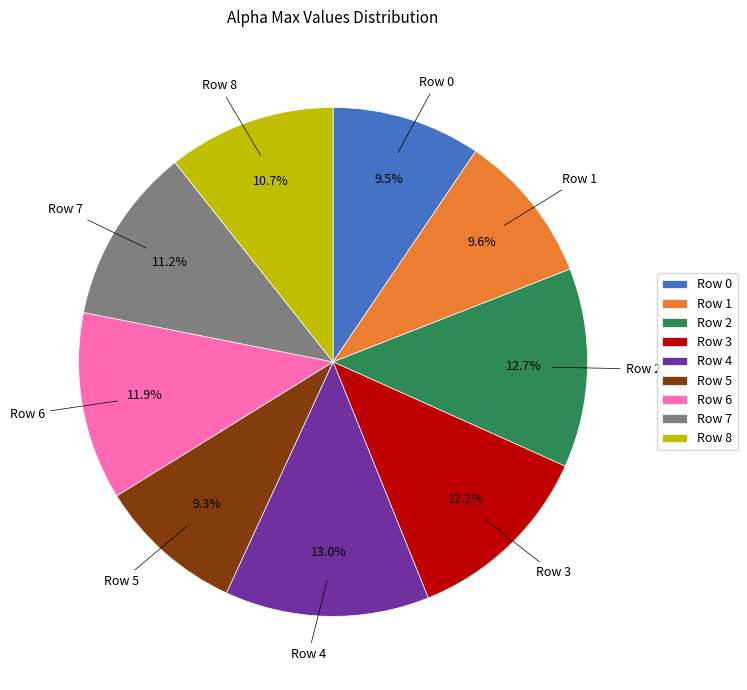

What portion of the pie excludes Row 6?

88.1%